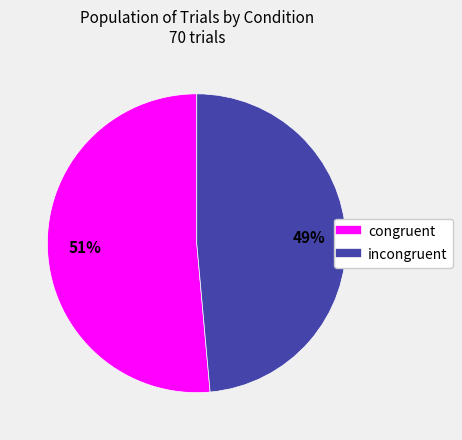

Is it true that incongruent is 49% of the pie?

True